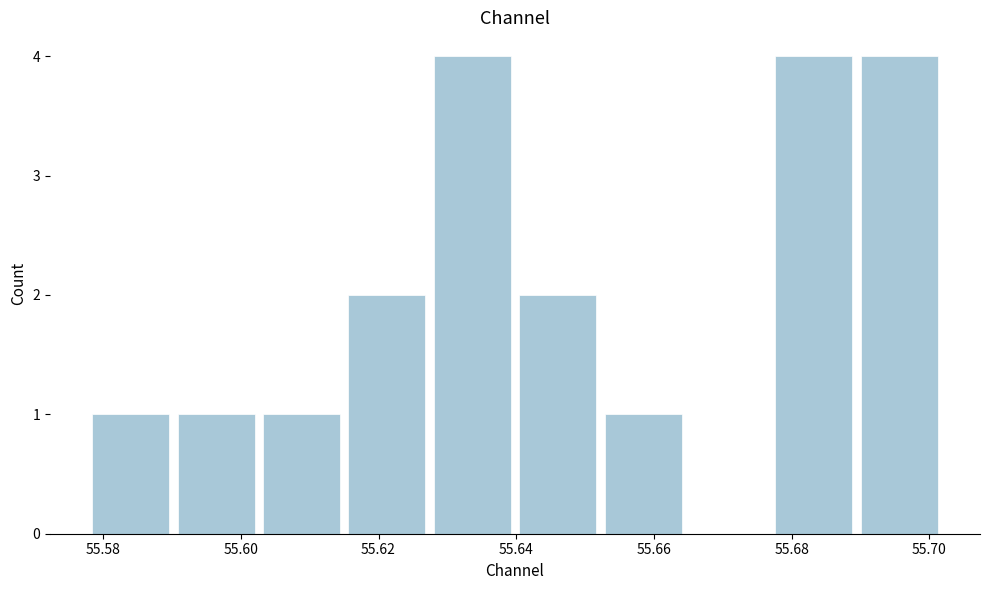

Reading left to right, list every bar in this chart as the range it spans on the x-axis followed by its height. Neither the bar edges nor the heights are printed on the chart, so give them approximately, as read against the axes.

55.578 to 55.590: 1
55.590 to 55.604: 1
55.604 to 55.616: 1
55.616 to 55.628: 2
55.628 to 55.640: 4
55.640 to 55.652: 2
55.652 to 55.666: 1
55.666 to 55.678: 0
55.678 to 55.690: 4
55.690 to 55.702: 4